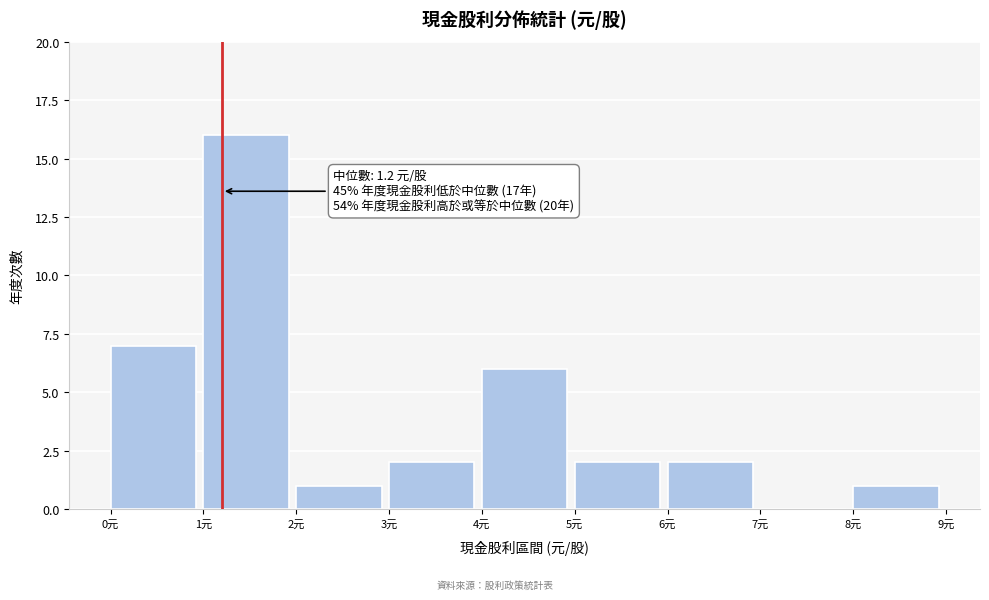

Over which range of the x-axis is the bar tallest?

1 to 2